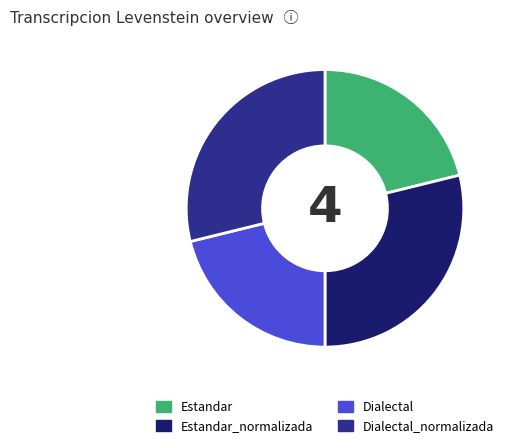

True or false: Estandar_normalizada accounts for 15% of the total.

False